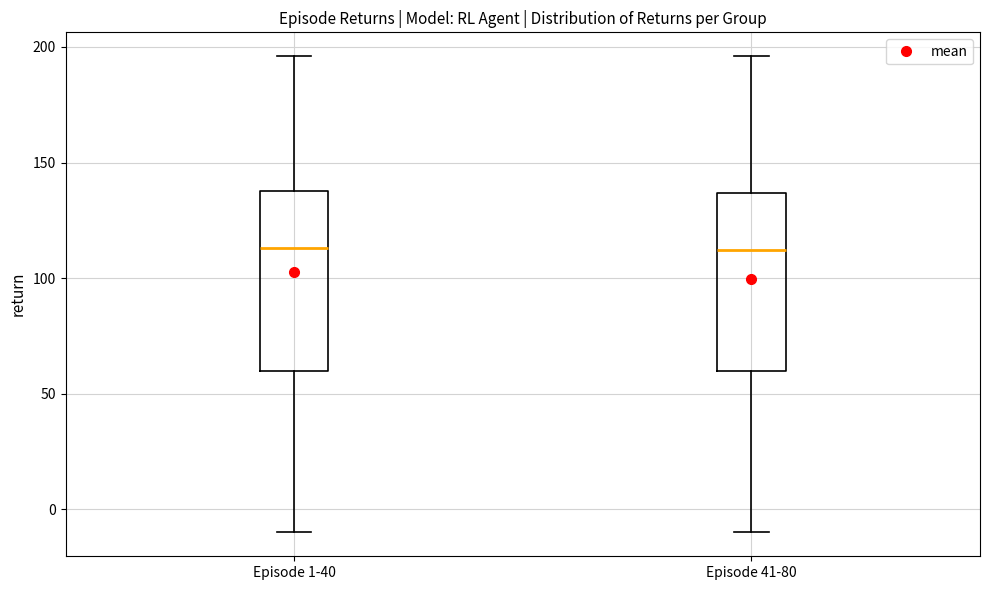

Where does the lower whisker of the box for Episode 1-40 end on the y-axis? The values are not printed on the chart, so give them approximately, as read against the axis.

-10